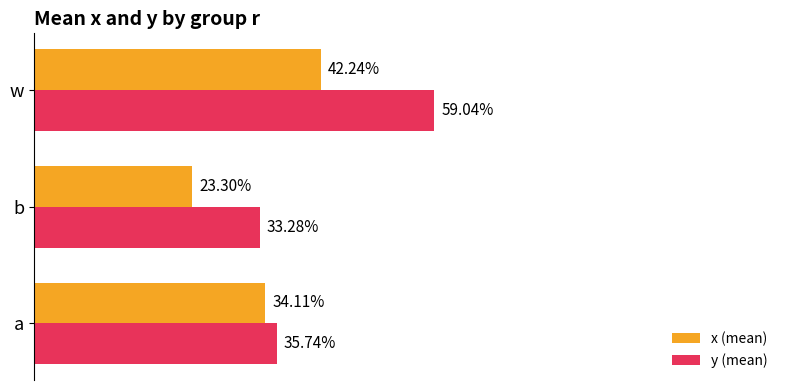

What are all the series names shown in the legend?

x (mean), y (mean)